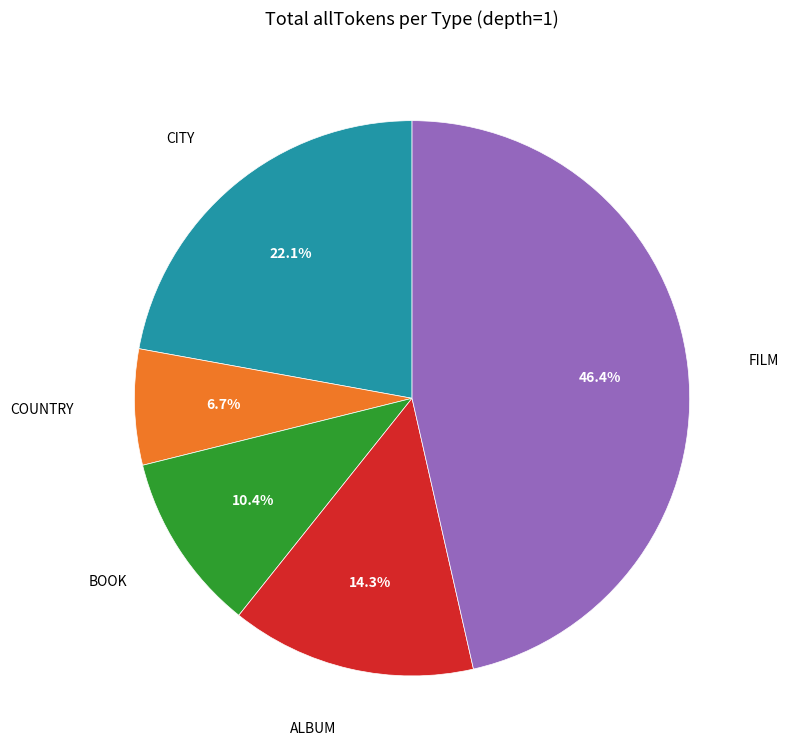

Does any single category account for the majority?

No